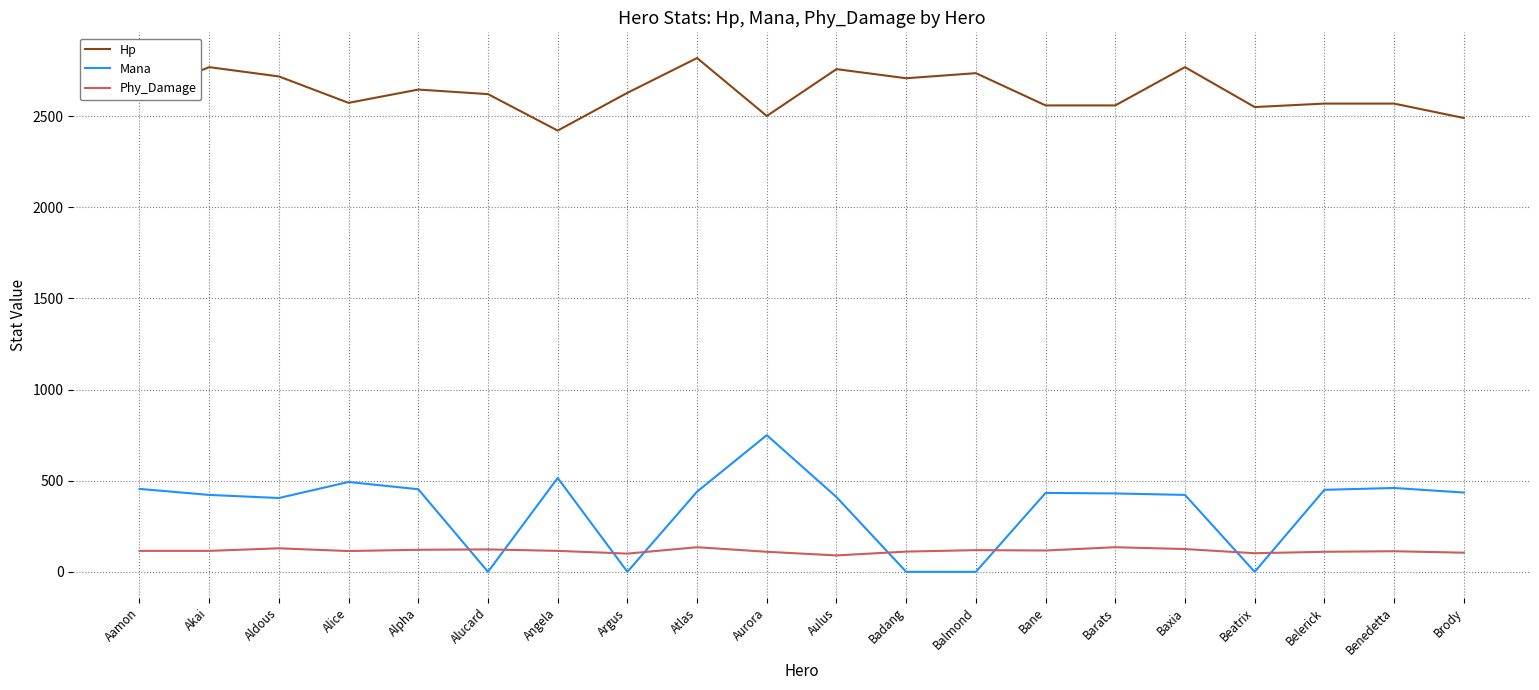

What is the difference between the highest and lowest values at Bane?

2442